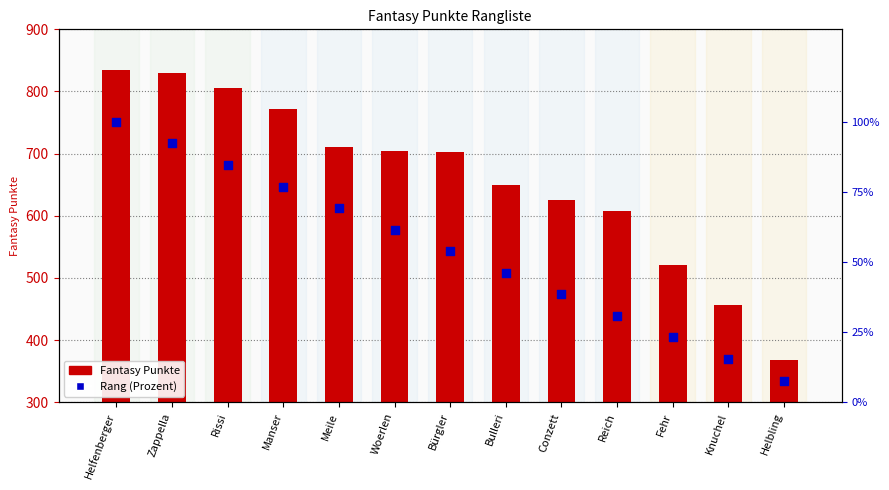

Which series has the widest spread of Y values?

Fantasy Punkte